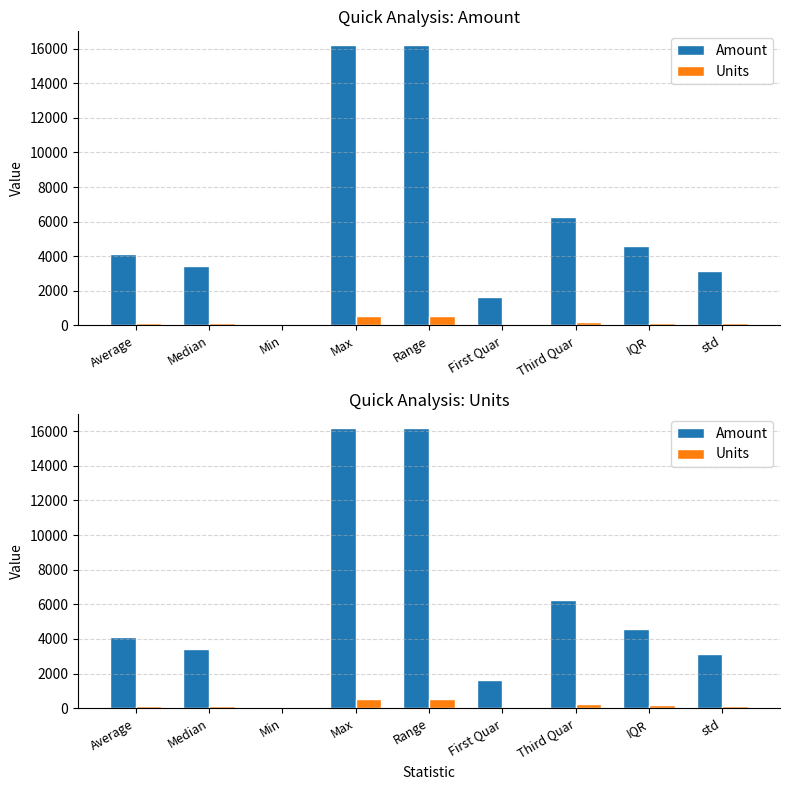

How many positive values does the Units series have?

8